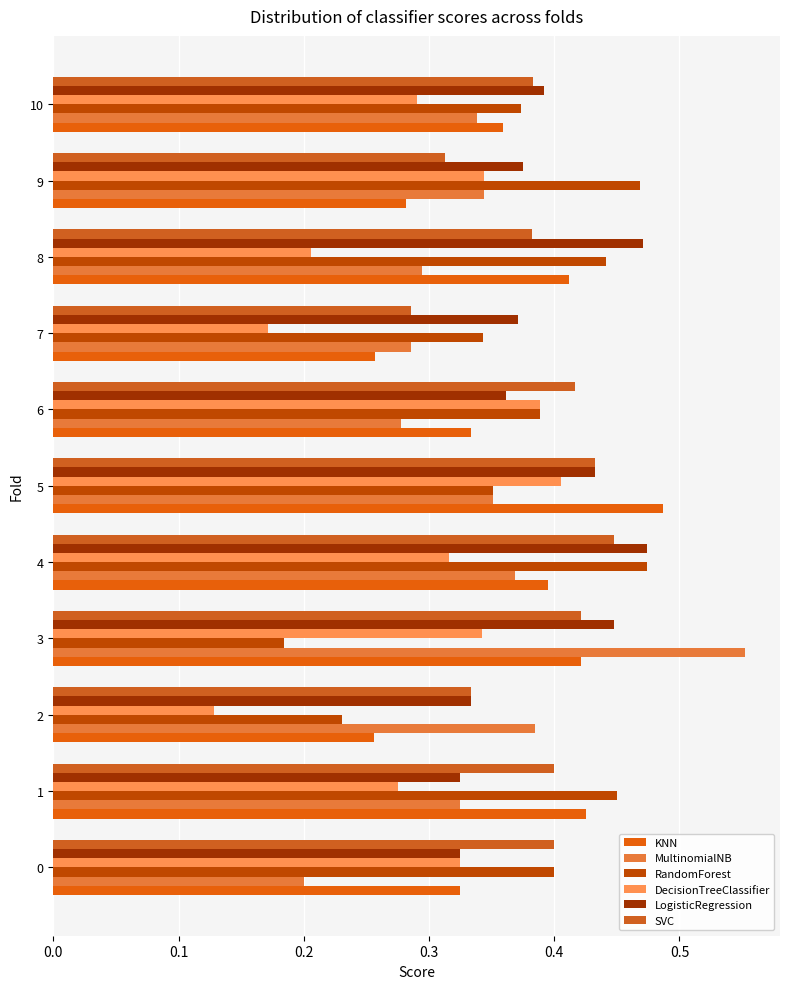

What is the lowest value of the MultinomialNB series?

0.2